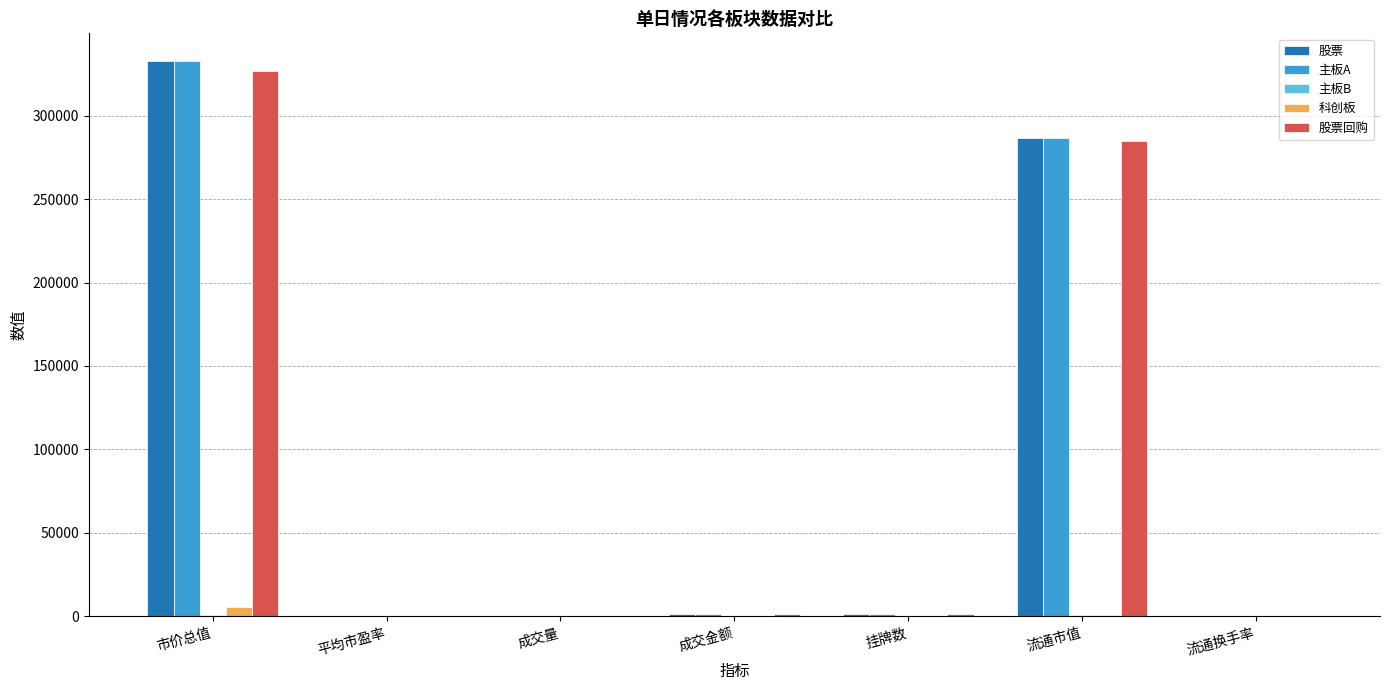

What is the sum of all 主板A values?

622319.2